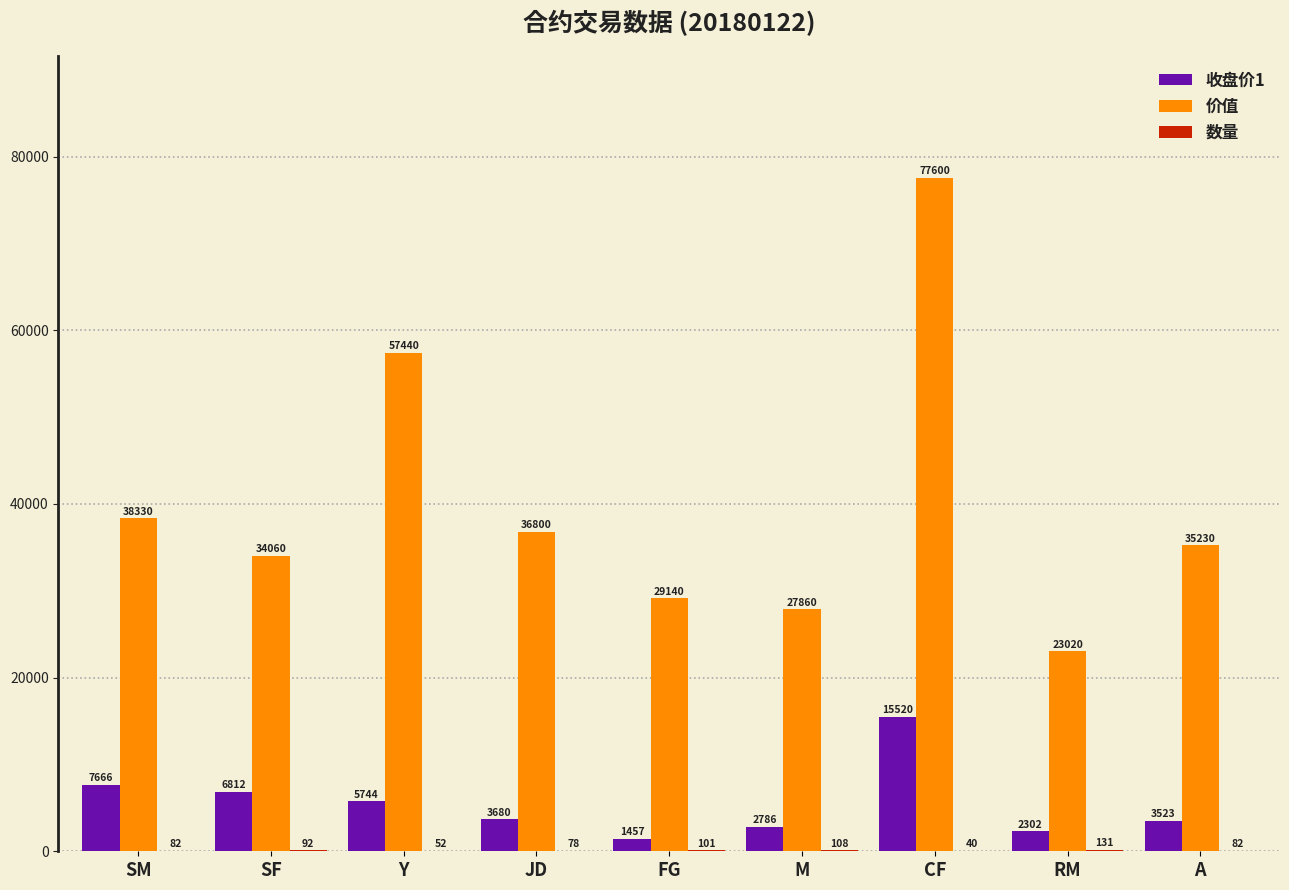

Is the value of 价值 at A greater than the value of 收盘价1 at SF?

Yes